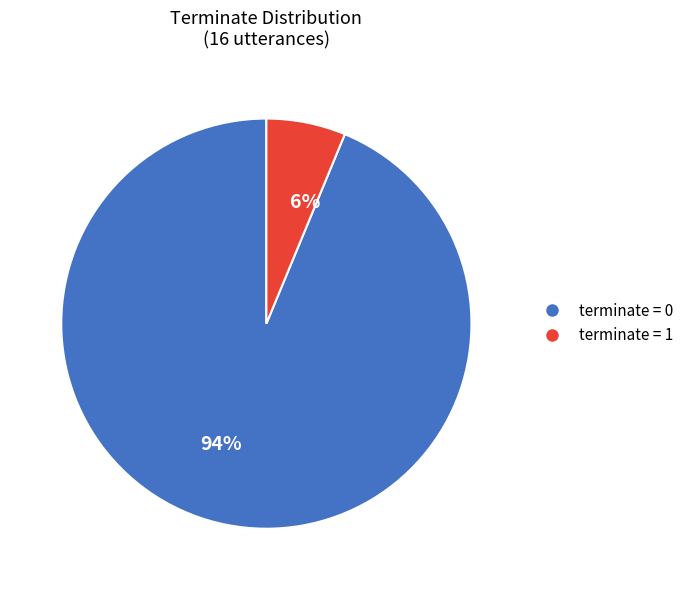

Is the sum of 6% and 94% greater than half?

Yes